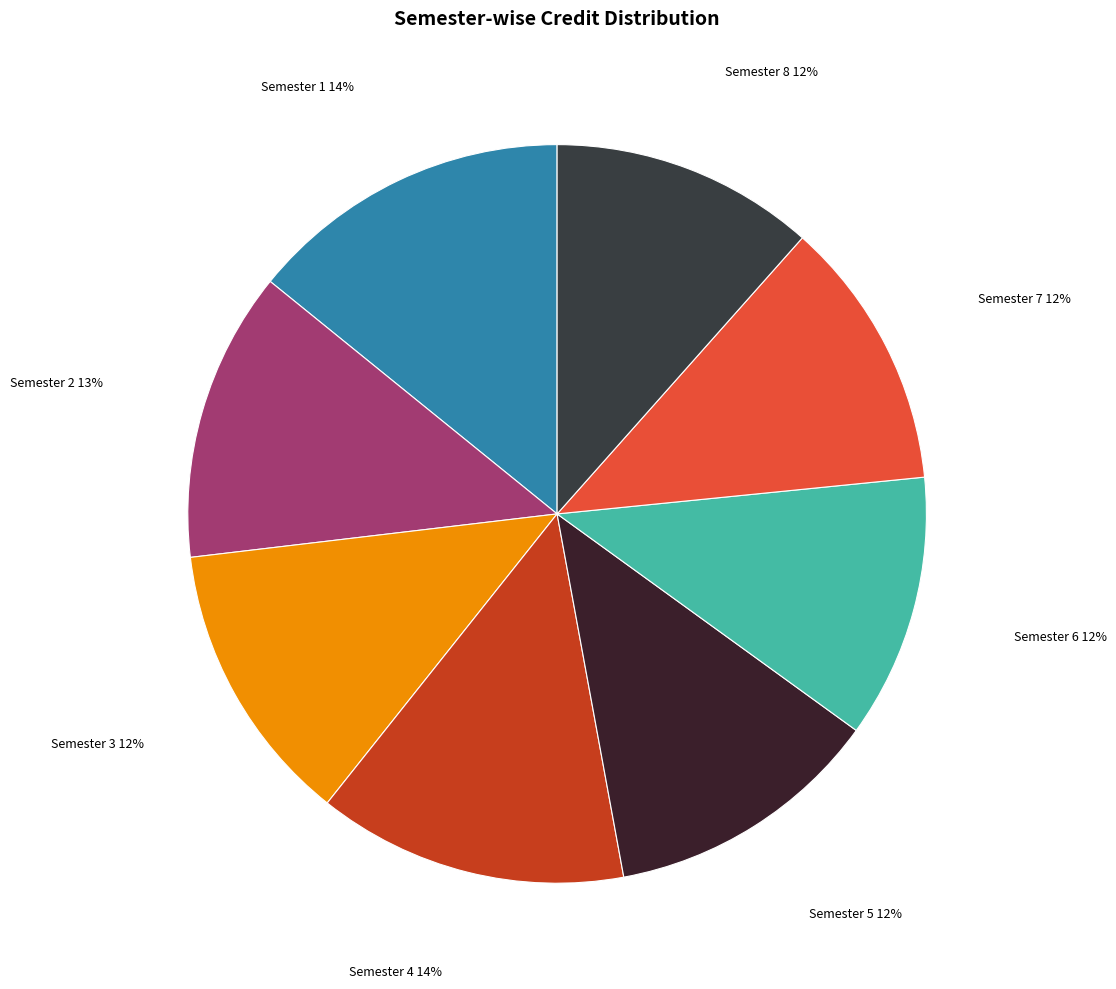

What is the ratio of the value at Semester 7 to the value at Semester 6?

1.0